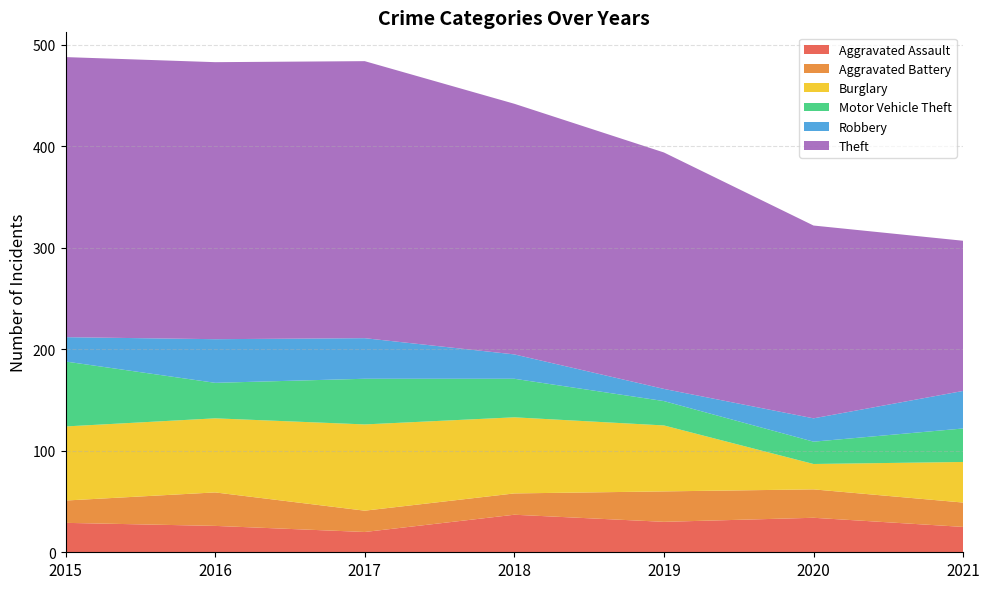

Reading left to right, what are all the values shown in this chart?

Aggravated Assault: 2015=29	2016=26	2017=20	2018=37	2019=30	2020=34	2021=25
Aggravated Battery: 2015=22	2016=33	2017=21	2018=21	2019=30	2020=28	2021=24
Burglary: 2015=73	2016=73	2017=85	2018=75	2019=65	2020=25	2021=40
Motor Vehicle Theft: 2015=64	2016=35	2017=45	2018=38	2019=24	2020=22	2021=33
Robbery: 2015=24	2016=43	2017=40	2018=24	2019=12	2020=23	2021=37
Theft: 2015=276	2016=273	2017=273	2018=247	2019=233	2020=190	2021=148